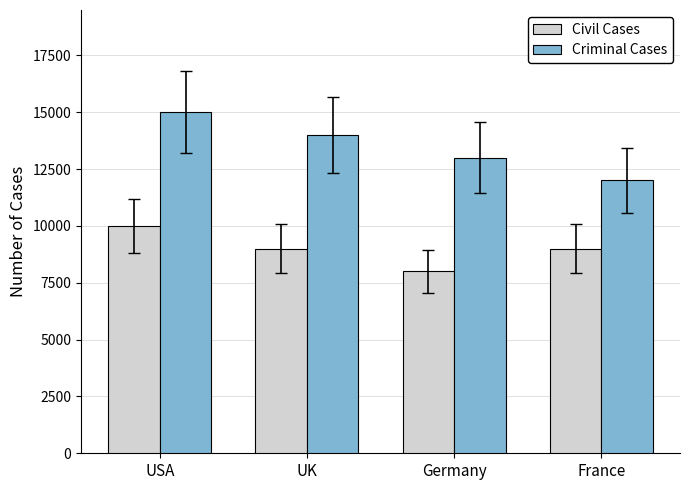

What is the average value of the Civil Cases series?

9000